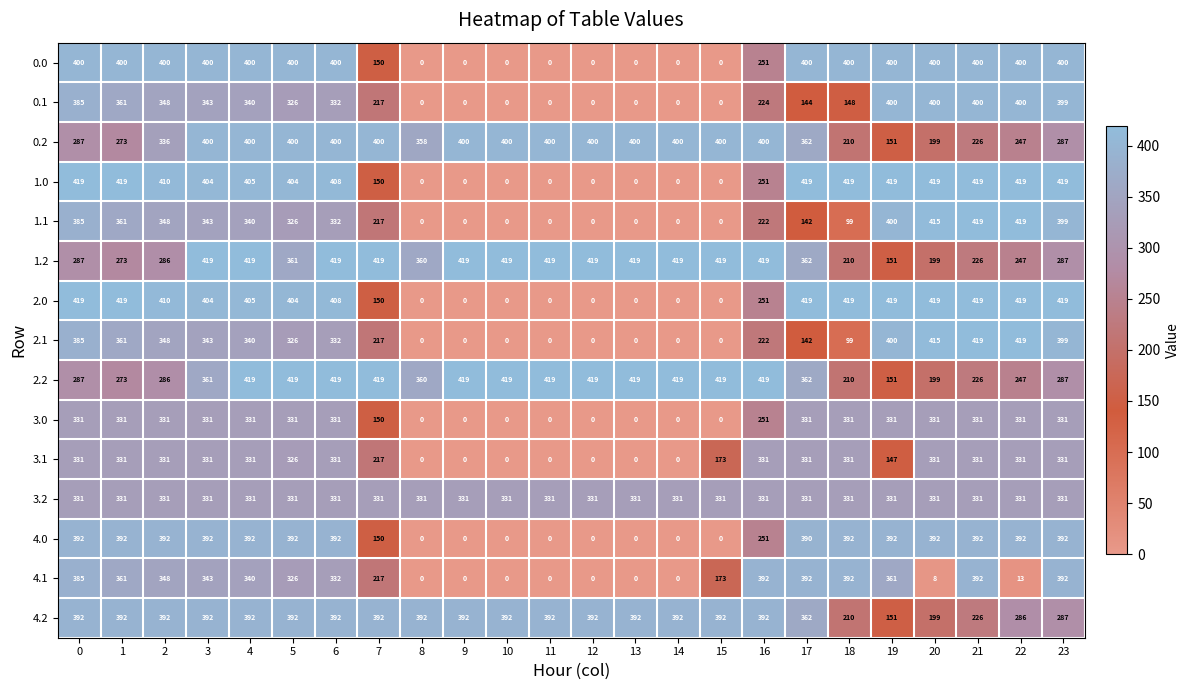

What is the sum of the 2.2 values at 10 and 14?

838